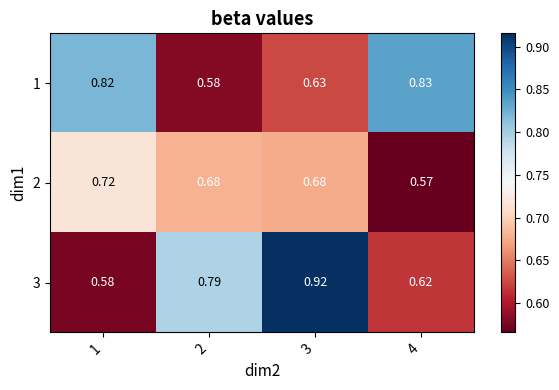

At which category is the sum across all series the highest?

3